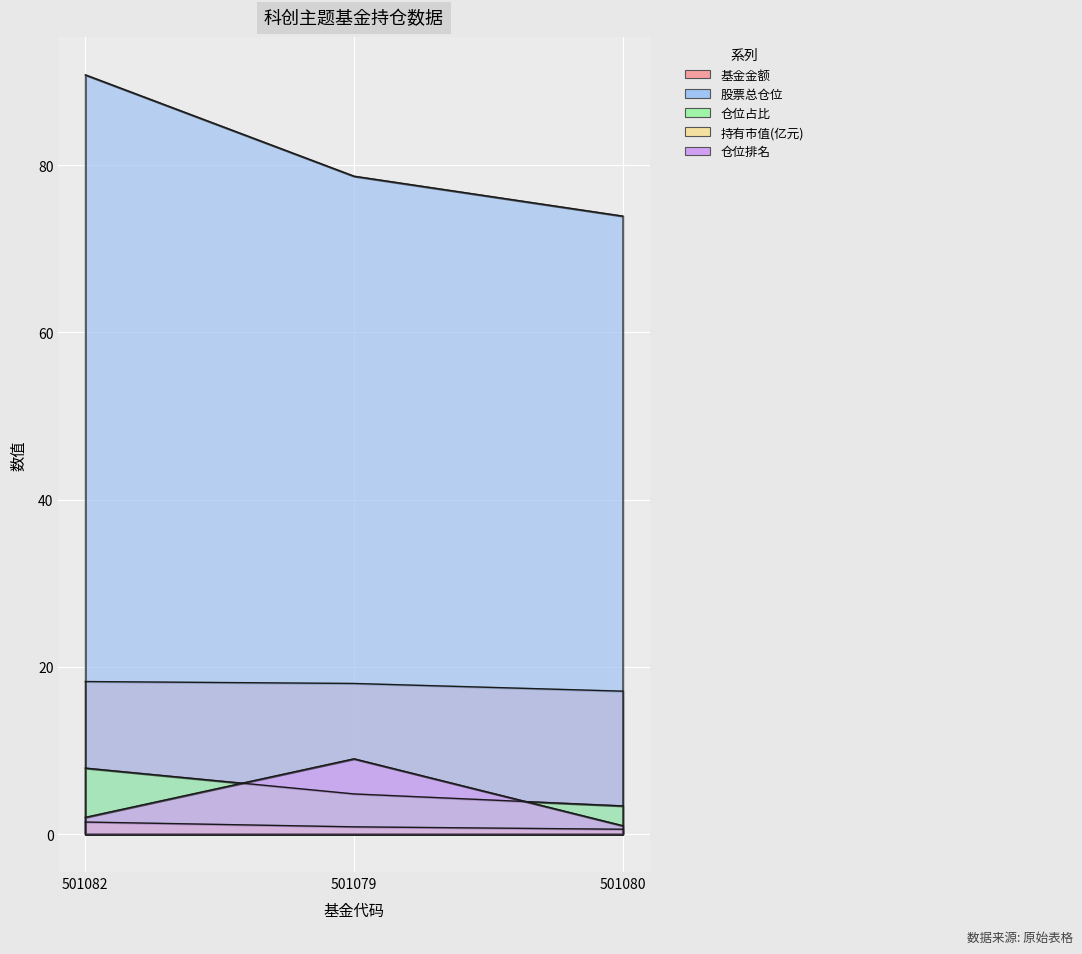

At which category is the sum across all series the highest?

501082